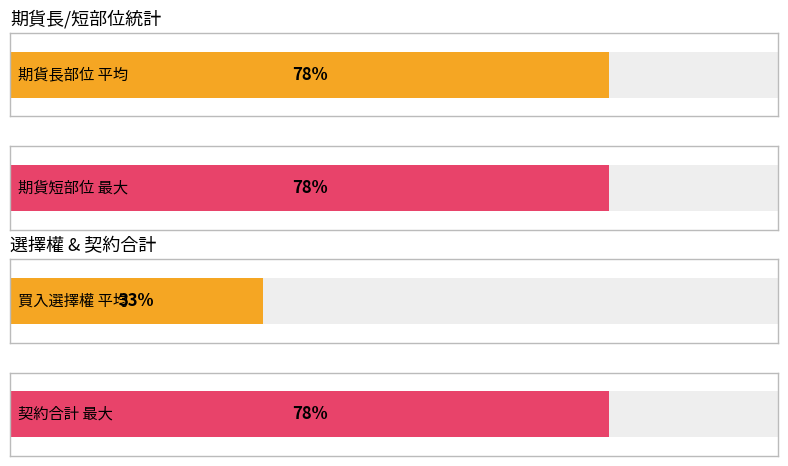

Does the chart contain any negative values?

No